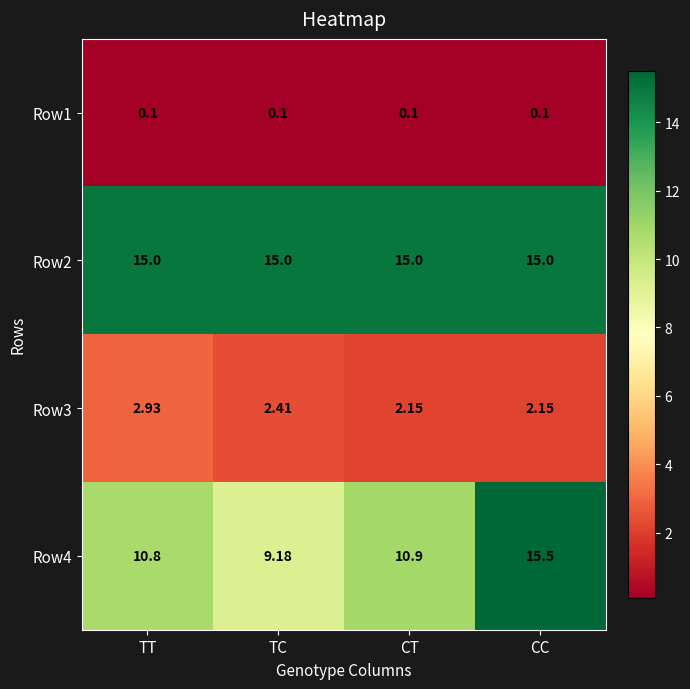

Is the value of Row4 at TT greater than the value of Row2 at TT?

No